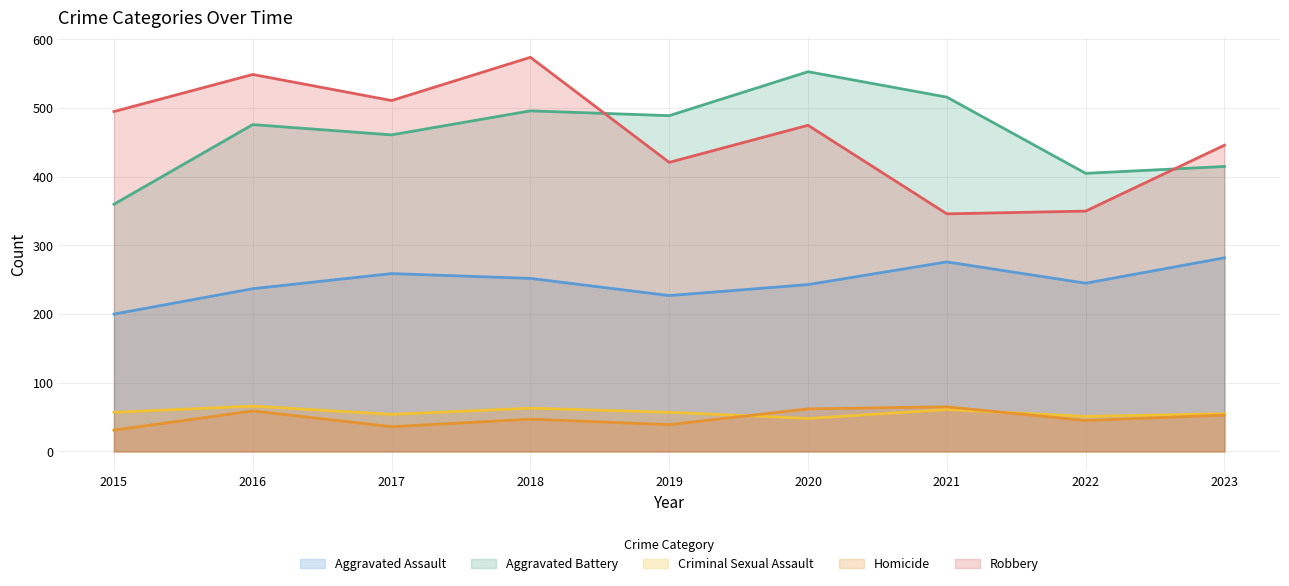

True or false: Aggravated Assault has more than 1 points higher than both neighbors.

True